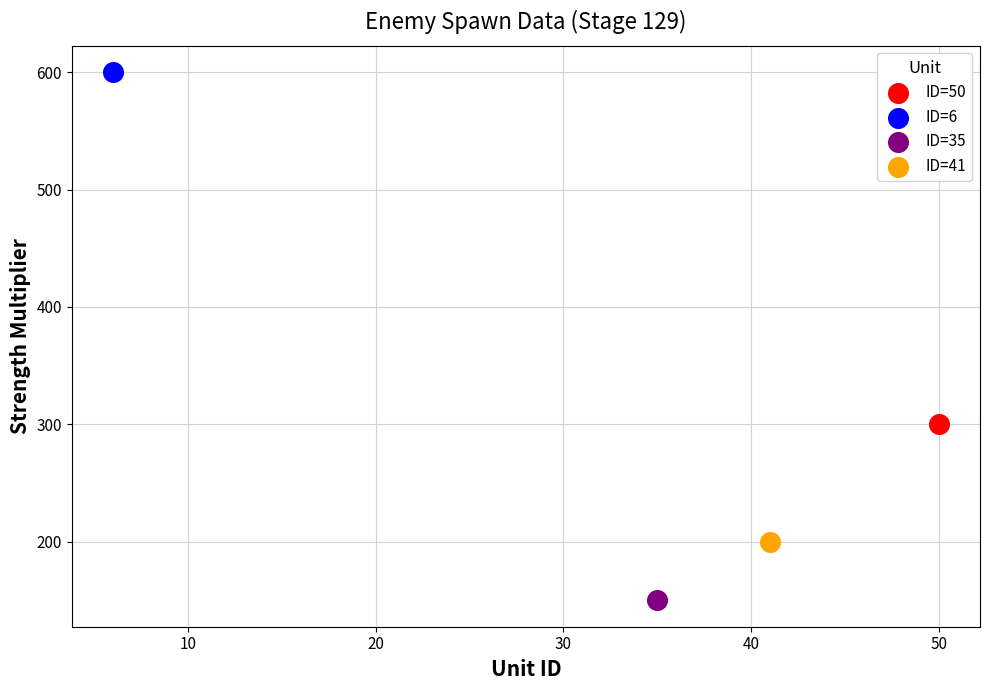

Which series reaches the minimum Y coordinate?

ID=35